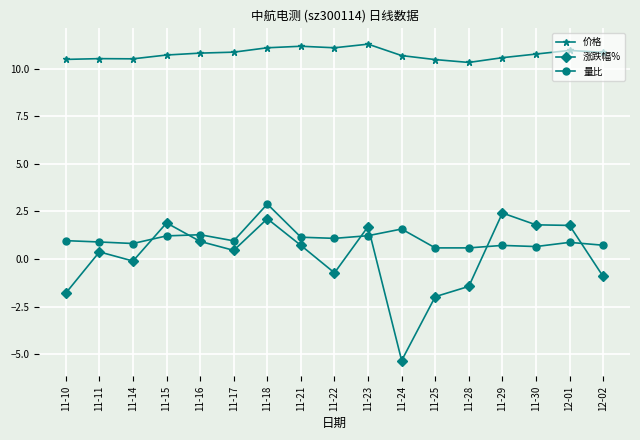

Is the value of 量比 at 11-16 greater than the value of 价格 at 11-29?

No